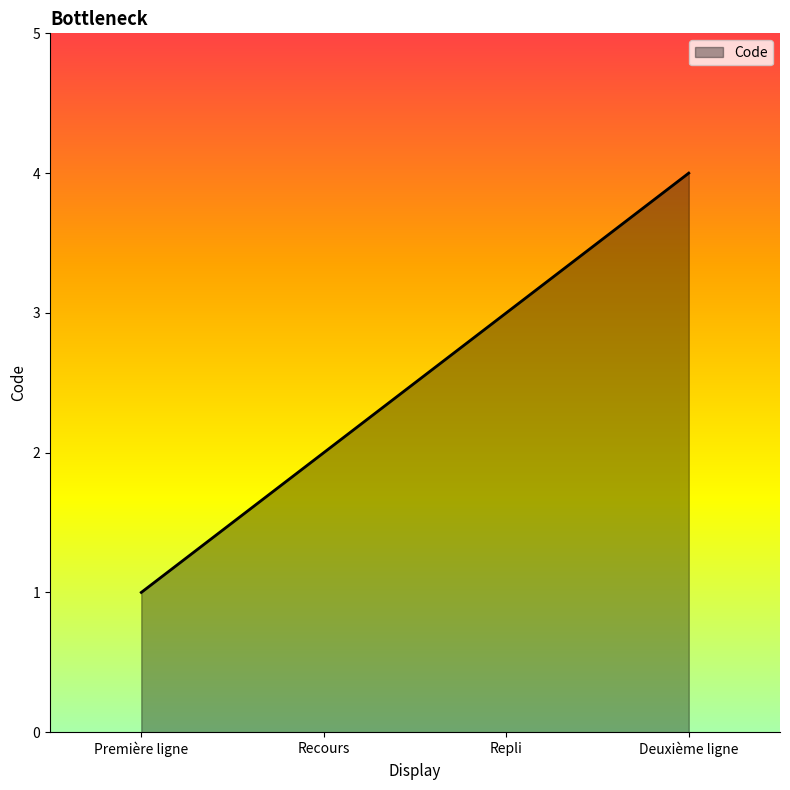

Reading left to right, list all the values displayed in this chart.

1	2	3	4